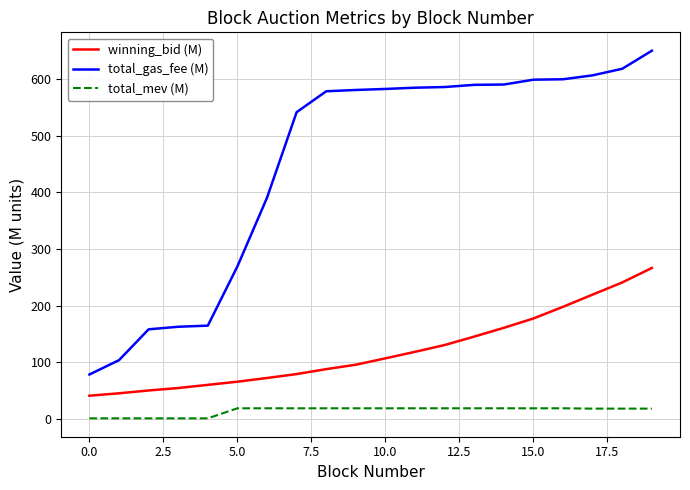

Which series has the largest total across all categories?

total_gas_fee (M)